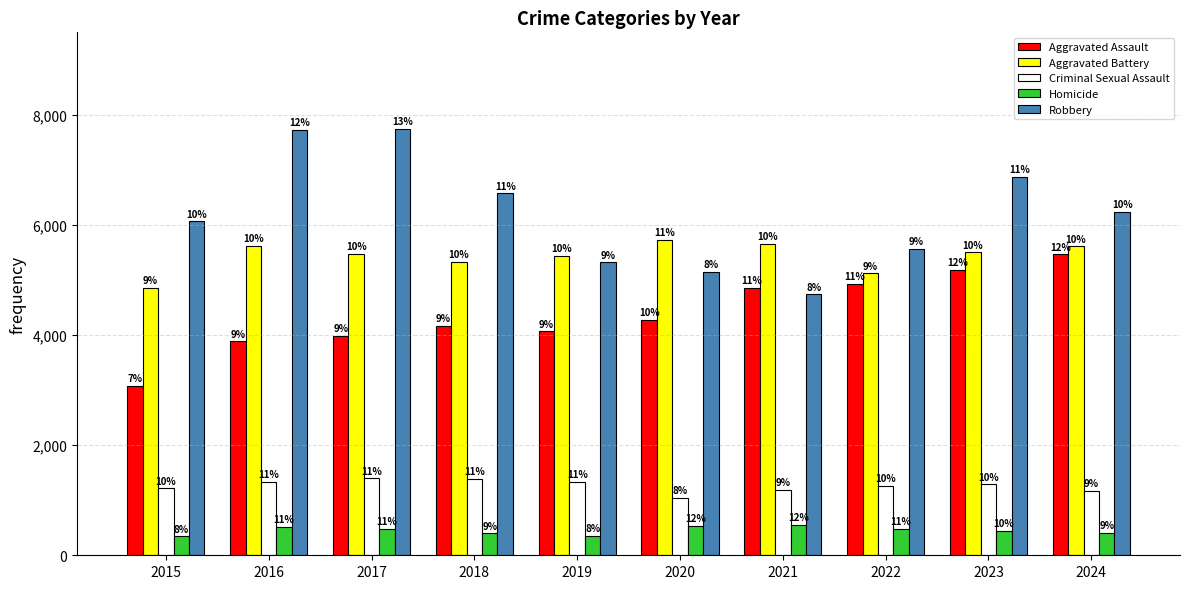

Reading left to right, transcribe all the data shown in this chart.

Aggravated Assault: 3083	3887	3982	4162	4069	4270	4859	4929	5181	5467
Aggravated Battery: 4860	5617	5481	5333	5435	5728	5655	5123	5501	5610
Criminal Sexual Assault: 1215	1327	1395	1389	1340	1045	1182	1262	1288	1168
Homicide: 345	515	479	399	347	532	548	484	443	401
Robbery: 6066	7727	7753	6575	5321	5150	4740	5564	6871	6237